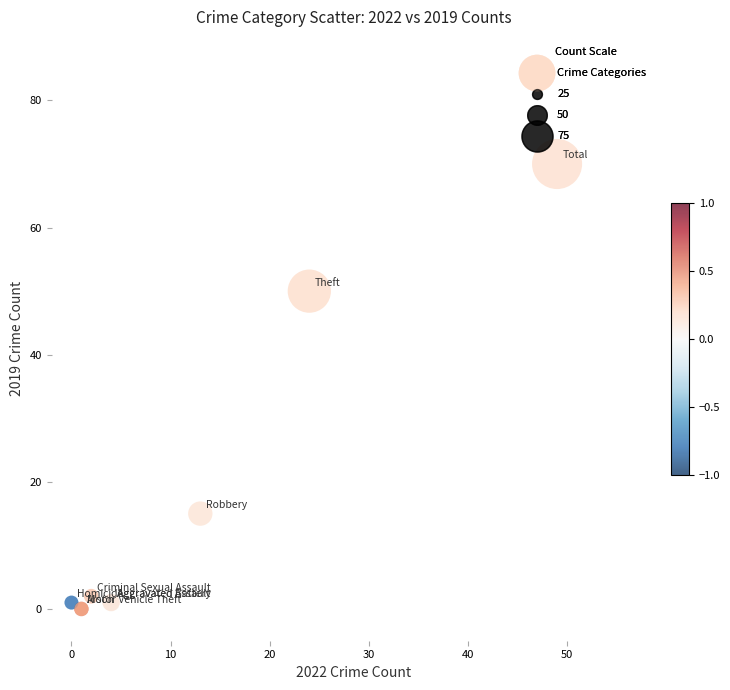

What Y value in the scatter plot is closest to 35?

50